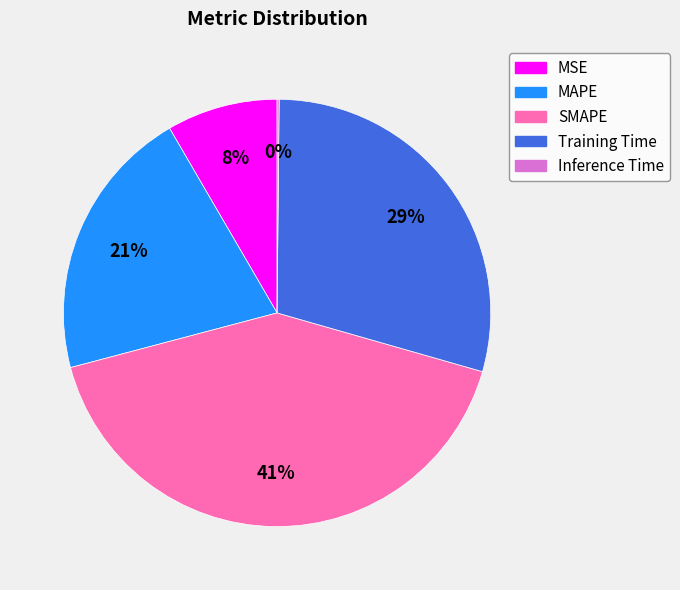

Does MAPE account for over 50% of the chart?

No